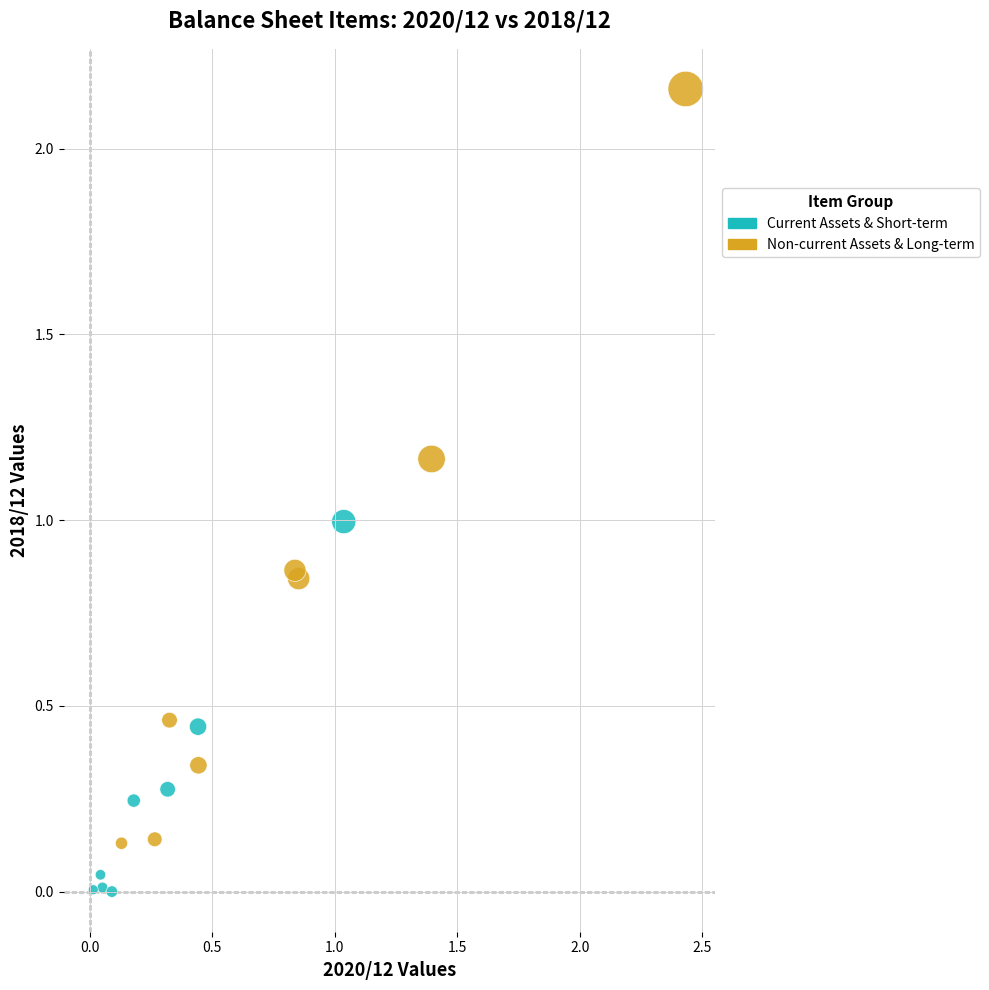

Which series contains the highest Y value?

Non-current Assets & Long-term